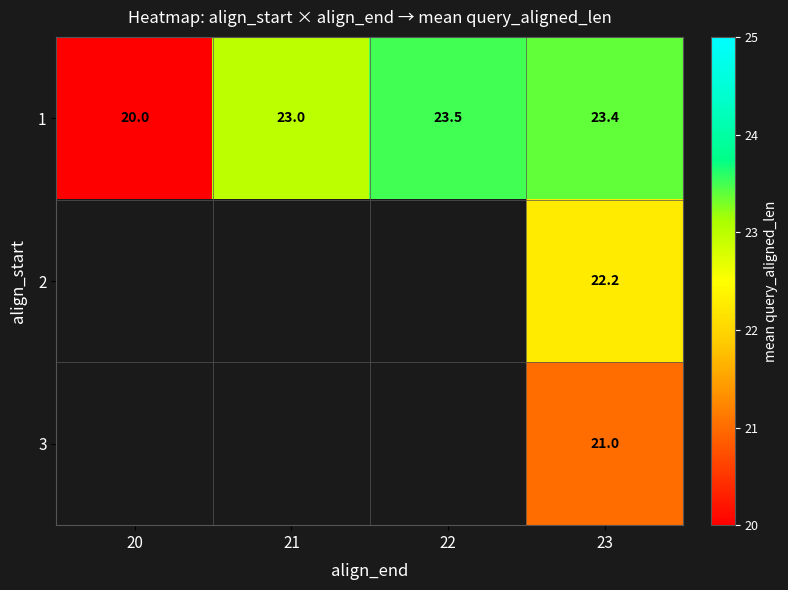

Rank the categories by 1 value from lowest to highest.

20, 21, 23, 22